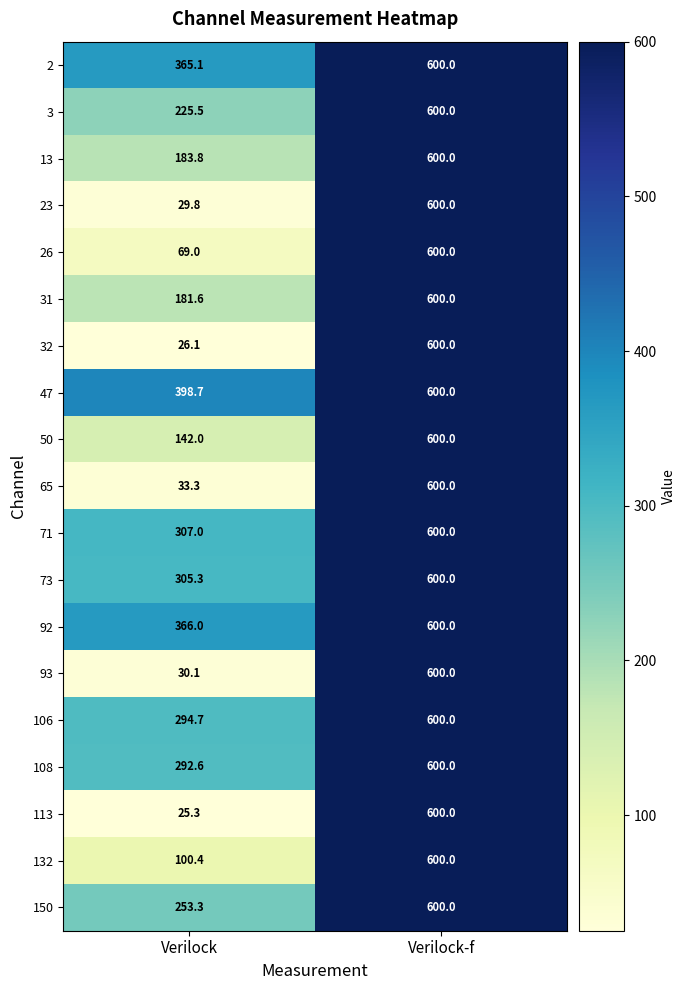

What is the minimum value shown in the chart?

25.3